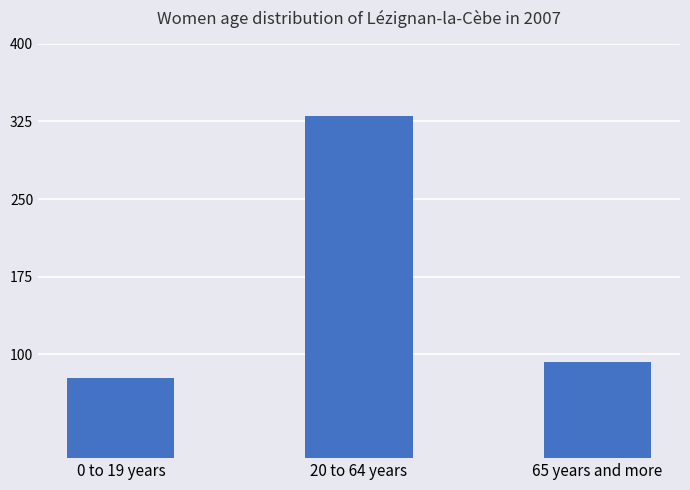

The chart shows a value of 77 at 0 to 19 years. True or false?

True